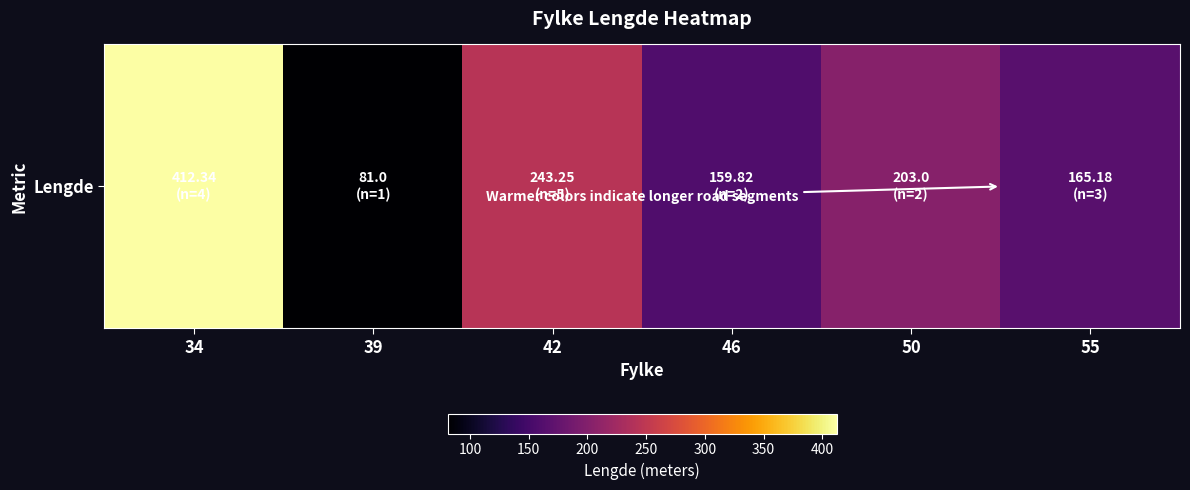

What is the maximum value shown in the chart?

412.3